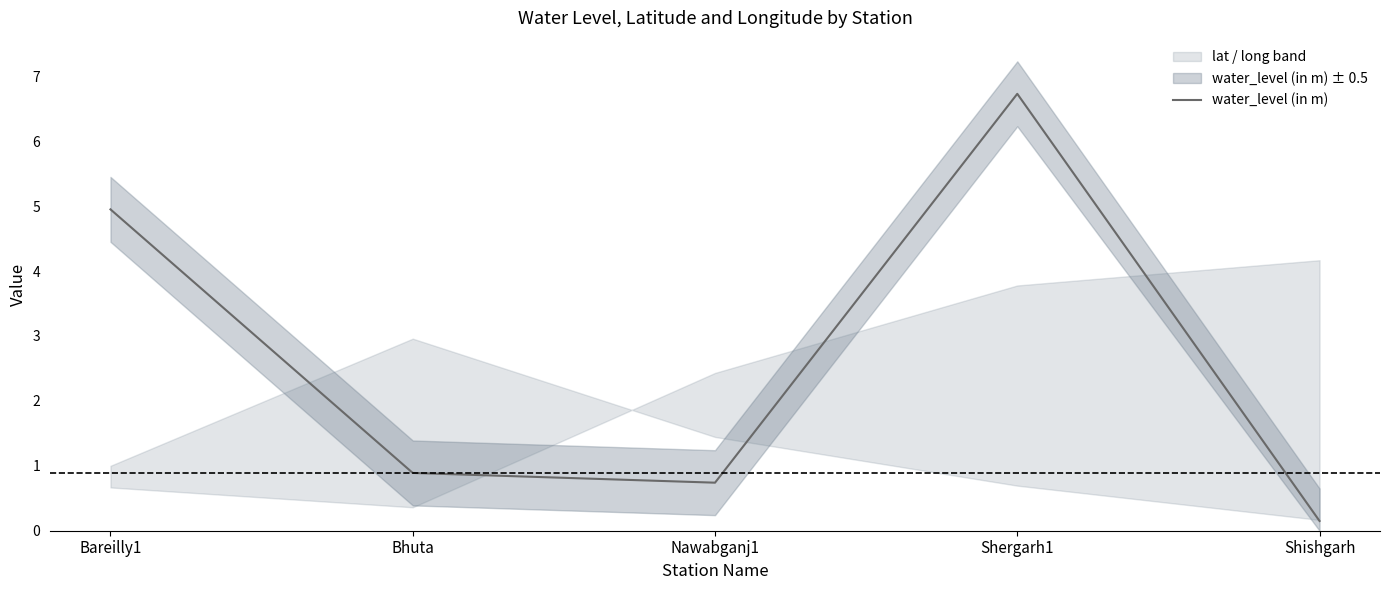

Which has a higher value, Bhuta or Shishgarh?

Bhuta